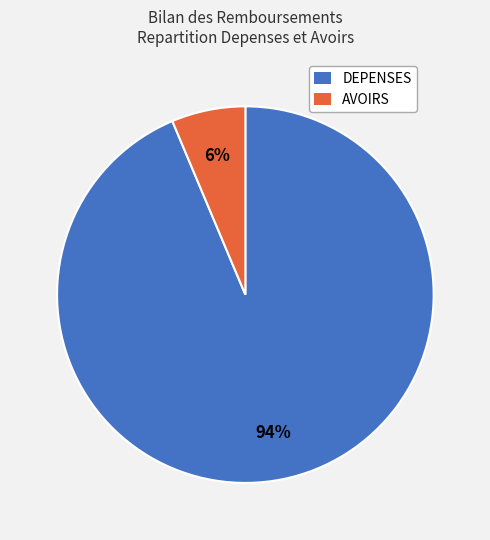

Between AVOIRS and DEPENSES, which is larger?

DEPENSES